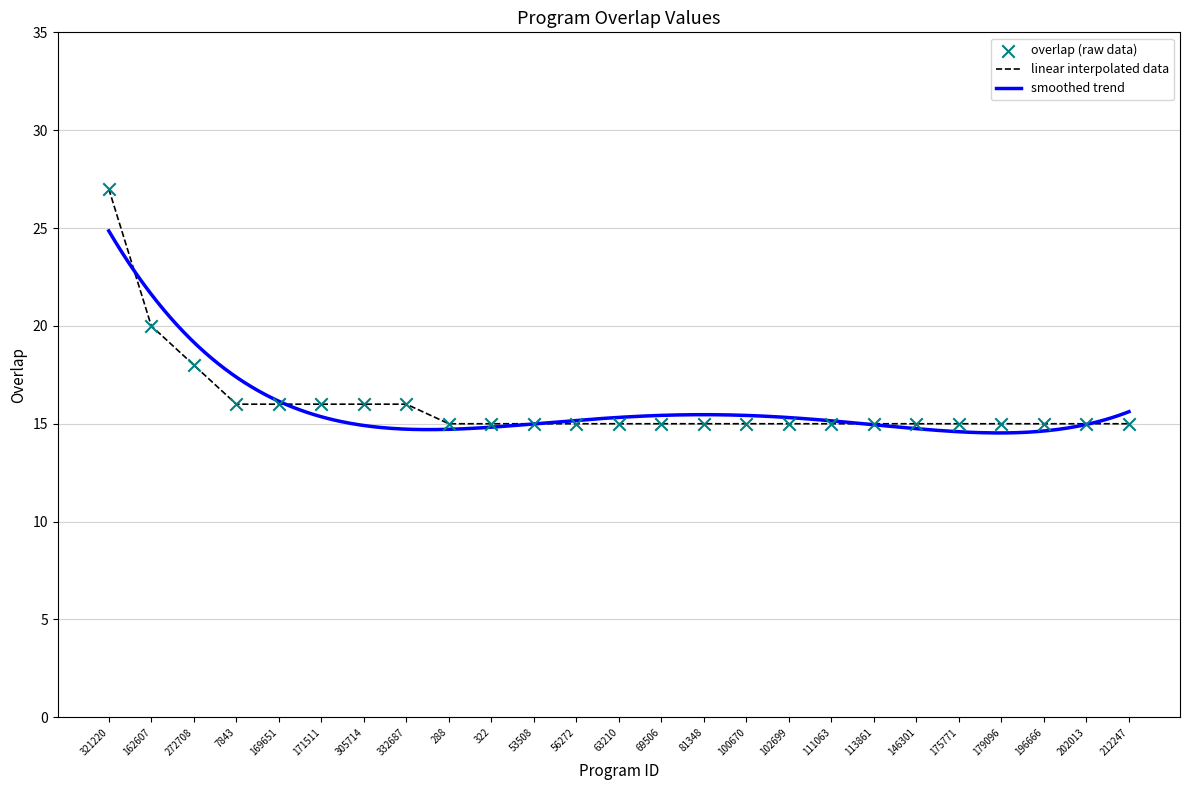

What is the change in value from 321220 to 272708?

-9